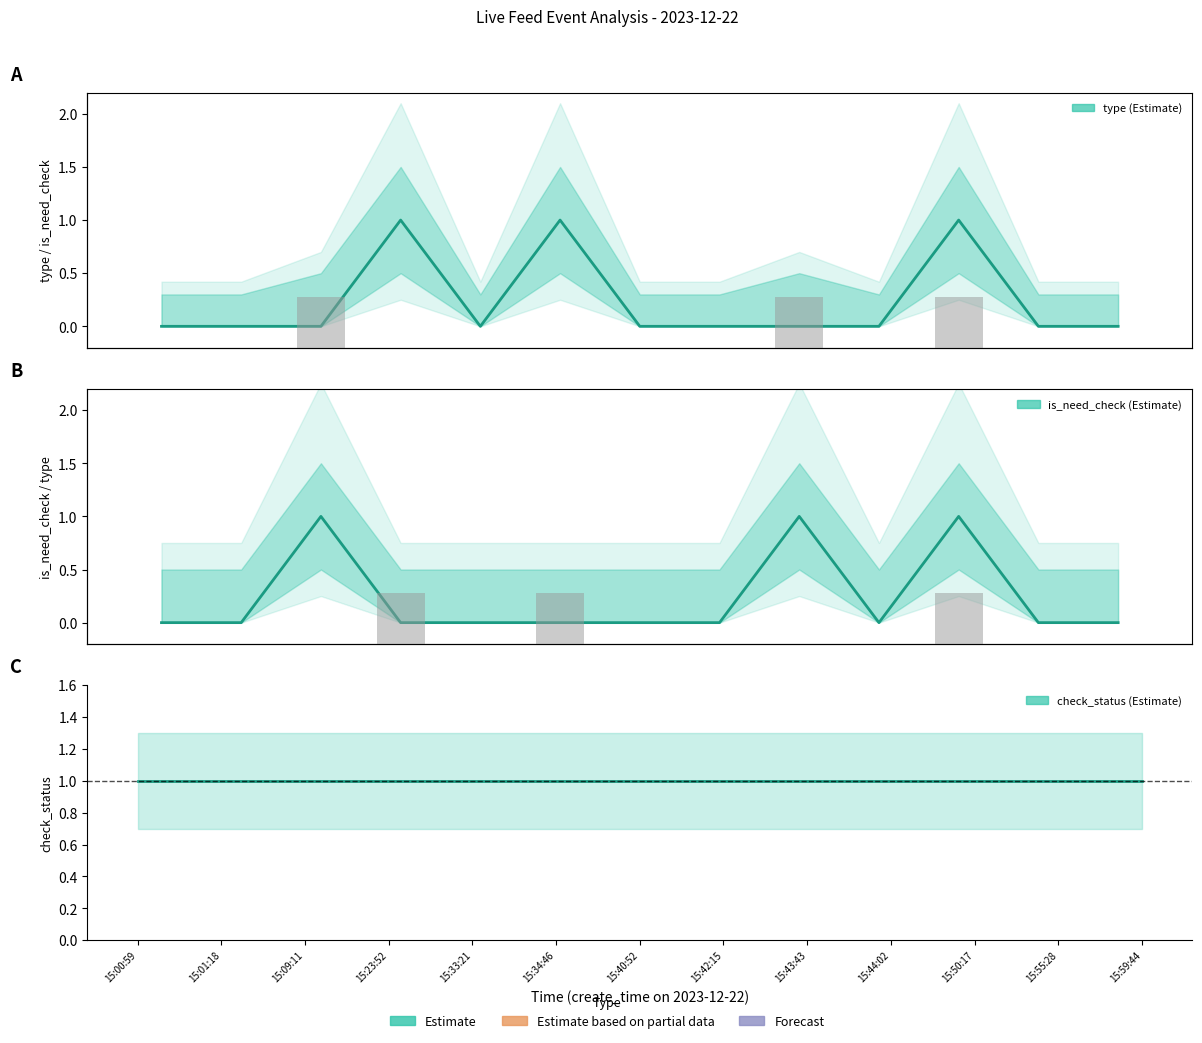

At which label is type bars closest to 0?

15:00:59